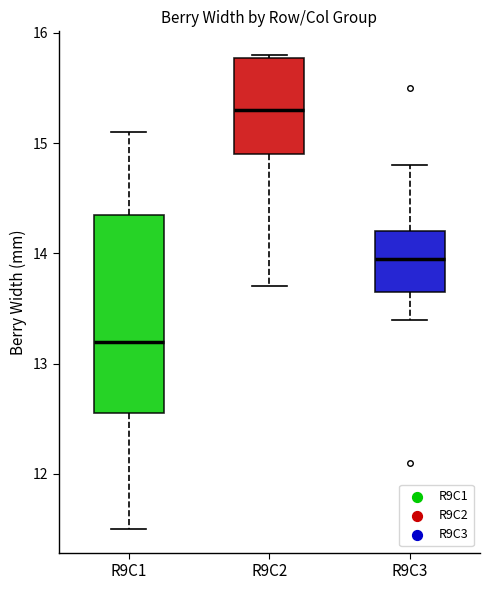

Which box has the highest median line?

R9C2